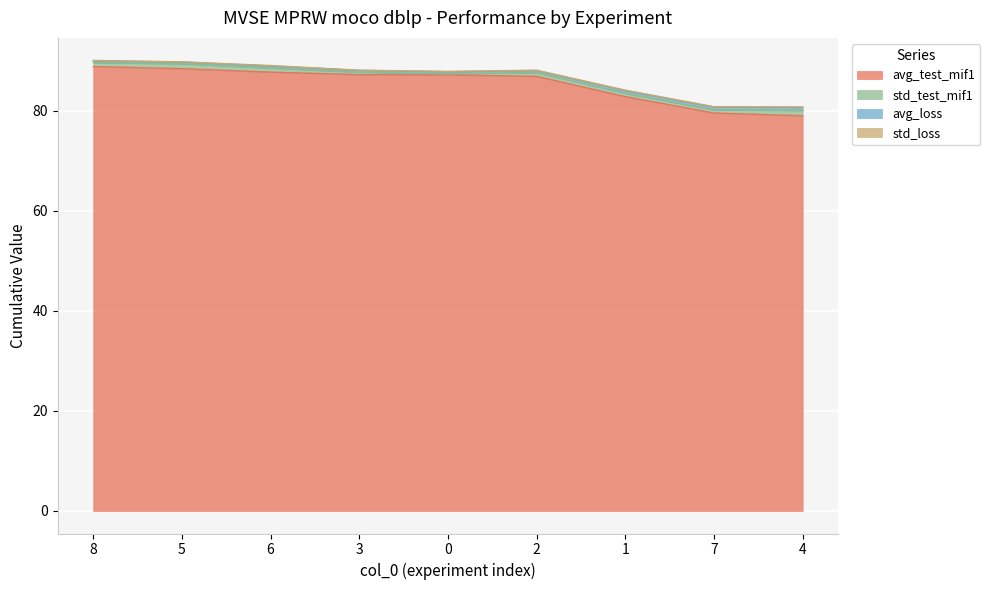

The value of avg_test_mif1 at 6 is 133.0. True or false?

False